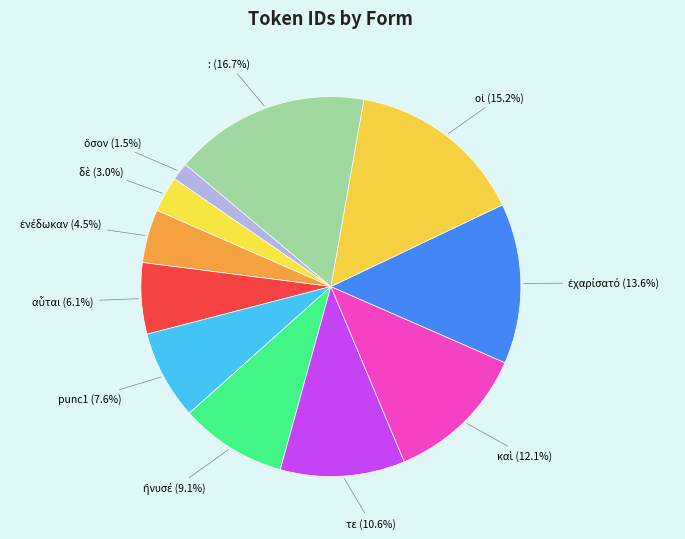

Is there a majority slice in this chart?

No